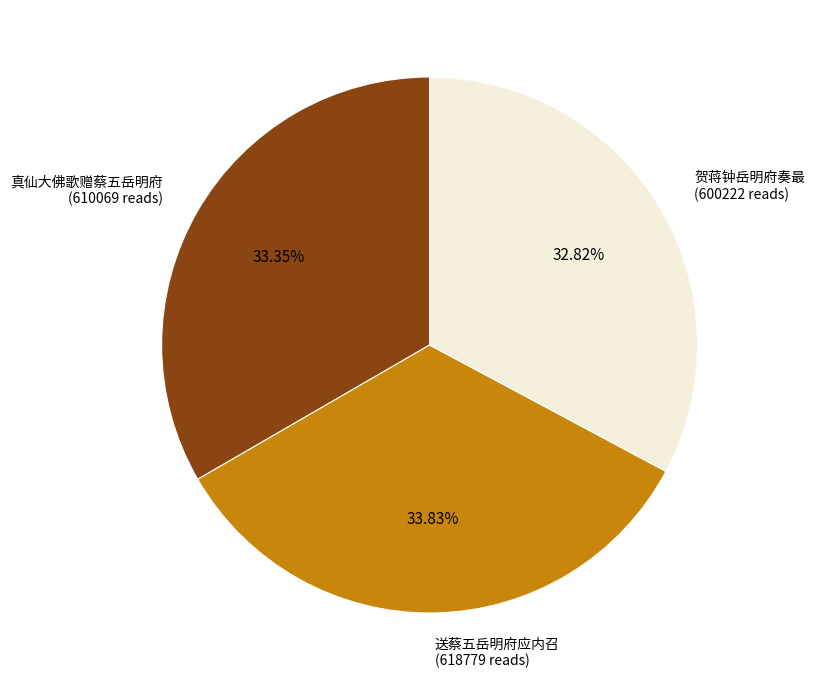

How many segments does this pie chart have?

3